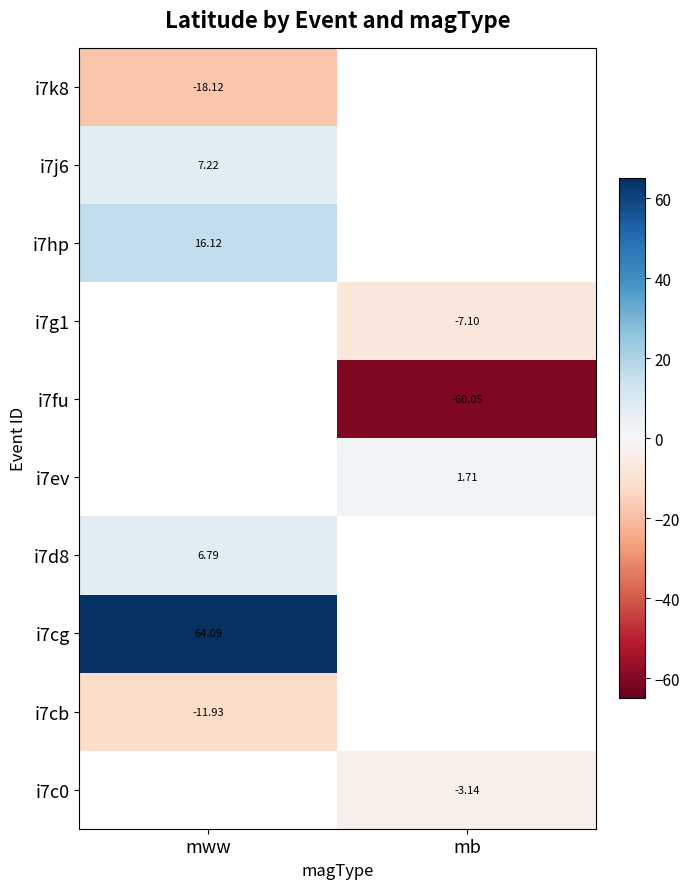

Which label corresponds to the largest value in the chart?

mww